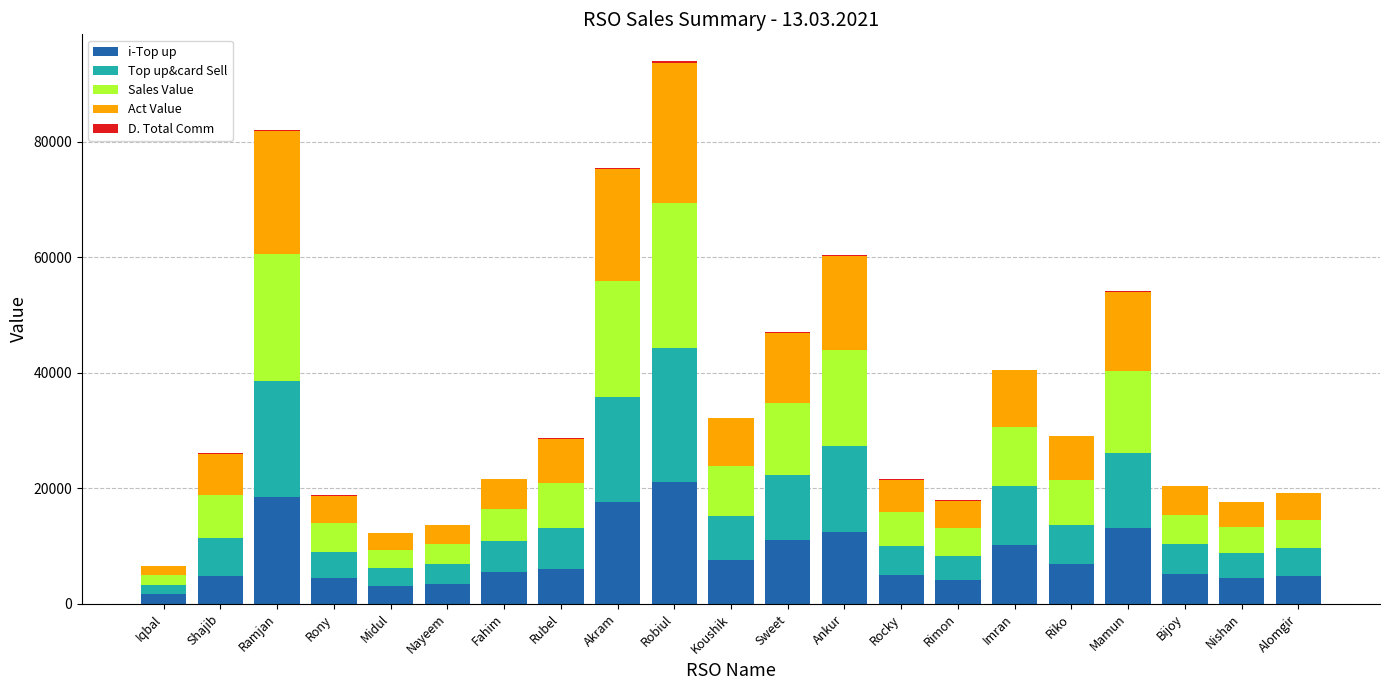

The value of i-Top up at Koushik is 7621.0. True or false?

True